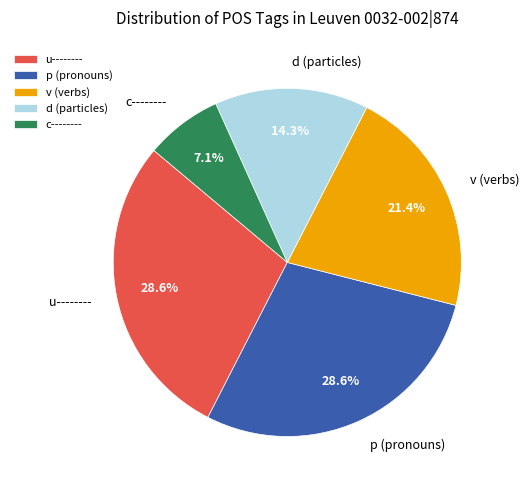

Which category has the smallest portion of the pie?

c--------